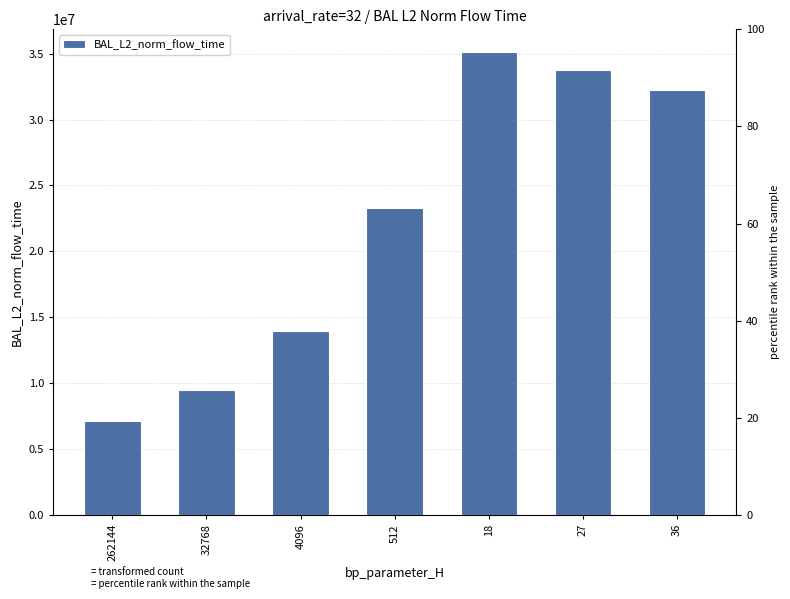

Which has a higher value, 27 or 4096?

27